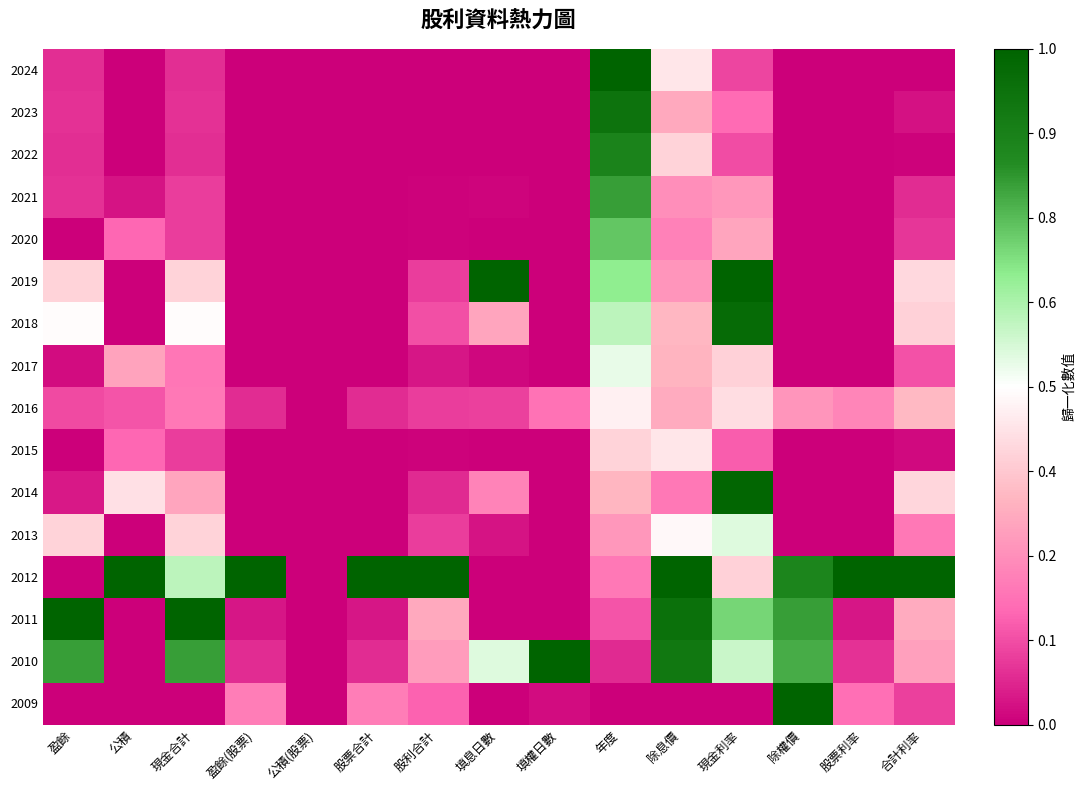

Which series has the largest total across all categories?

2012